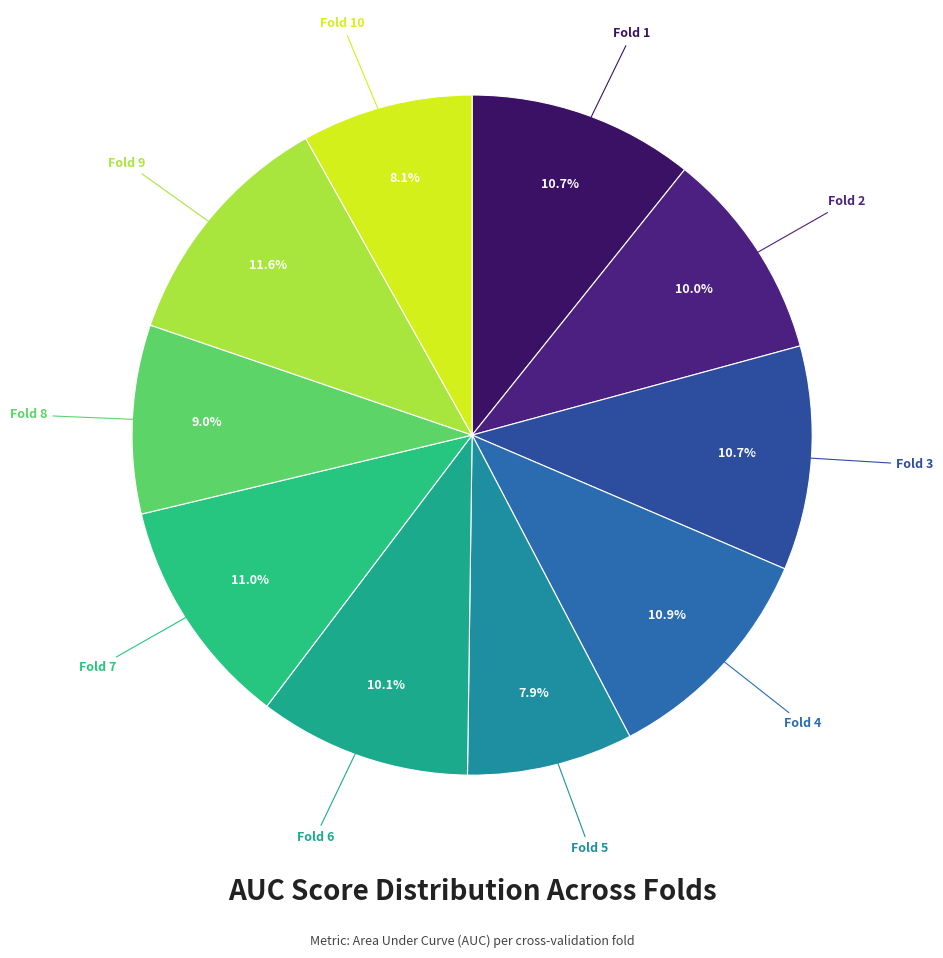

Is there a majority slice in this chart?

No